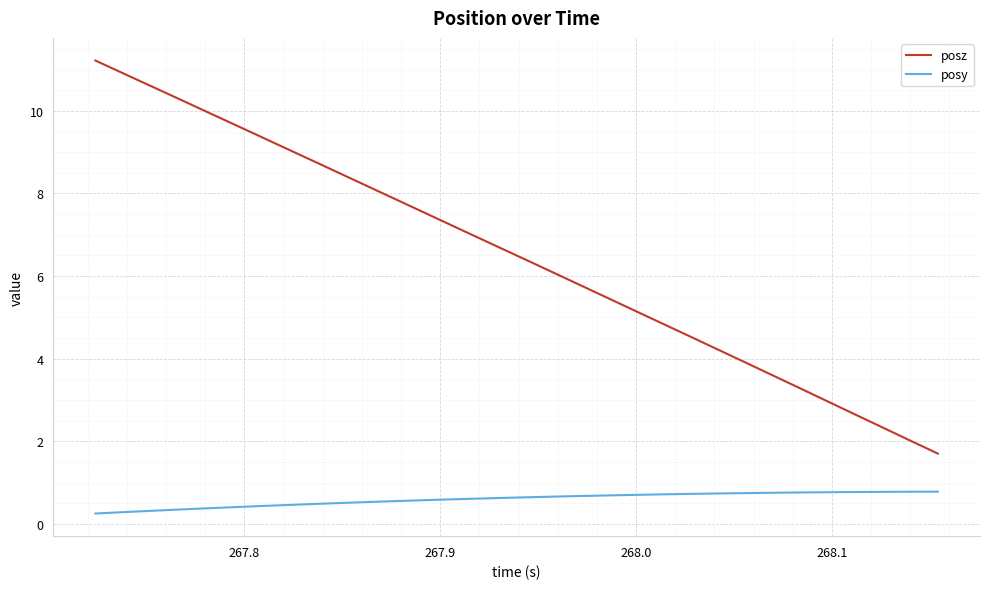

What are all the series names shown in the legend?

posz, posy